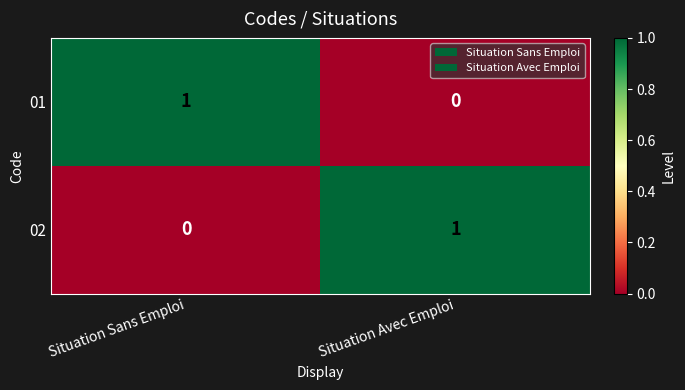

How many data points in 02 are less than 1?

1